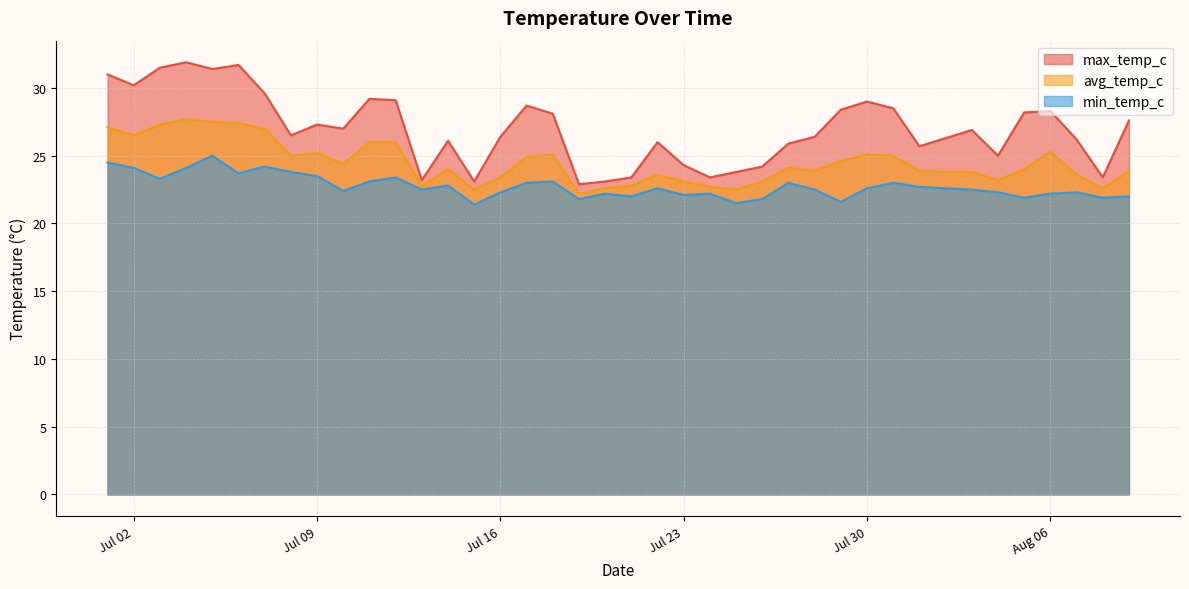

What is the sum of all avg_temp_c values?

979.2